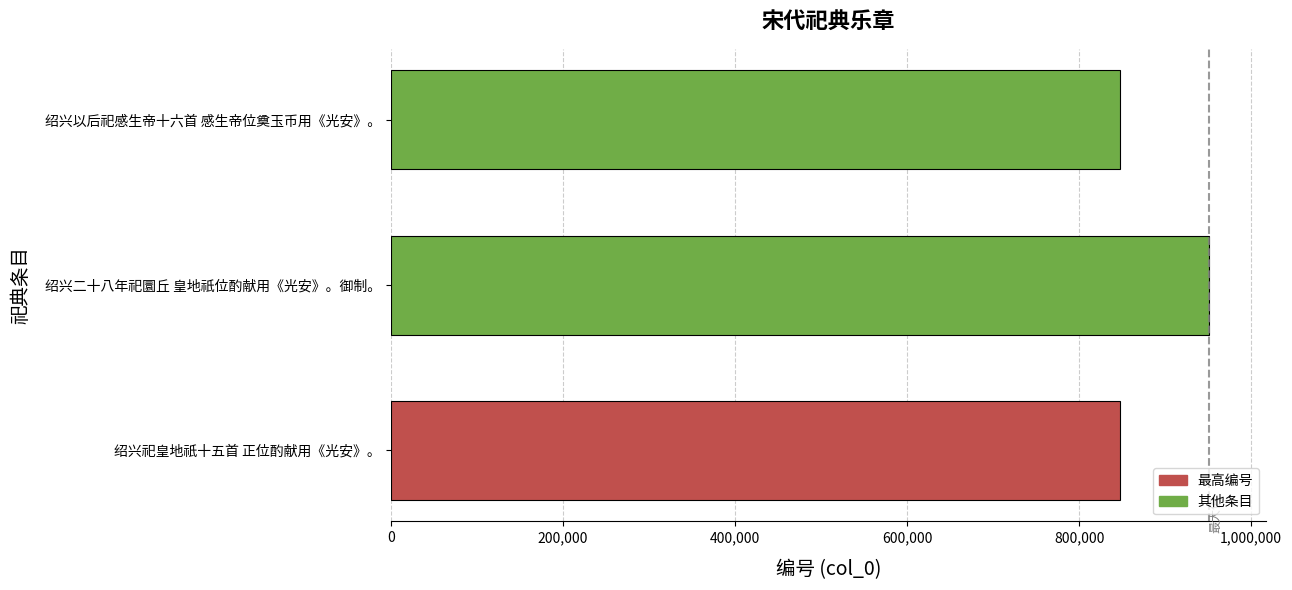

How many data points does each series have?

3